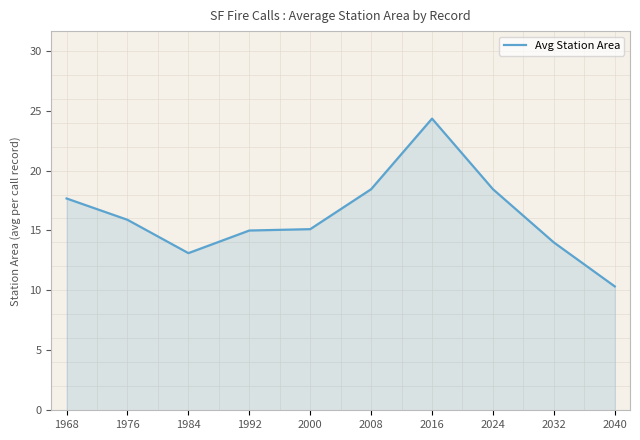

How many lines are shown in the chart?

1